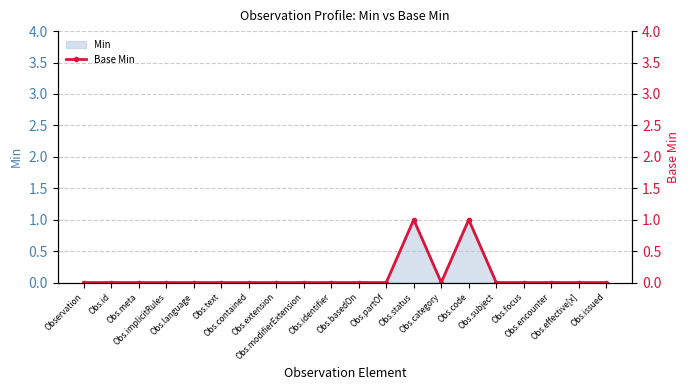

True or false: the data has more than 1 interior local peaks.

True